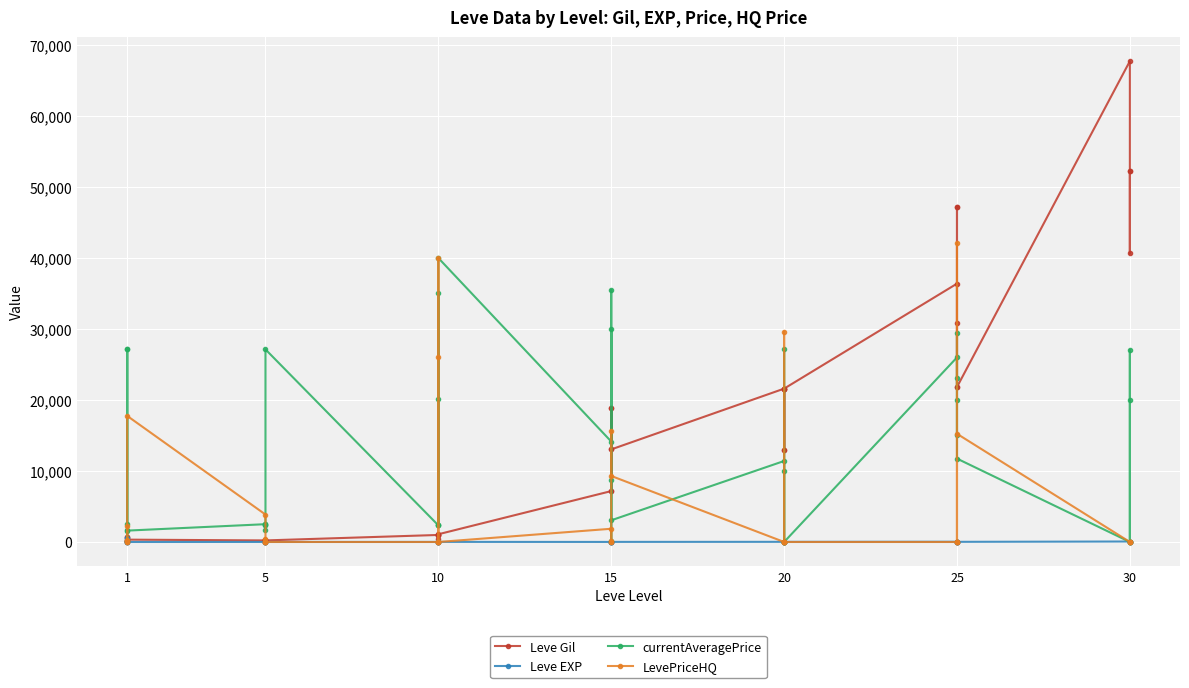

How many interior local valleys does the LevePriceHQ series have?

4